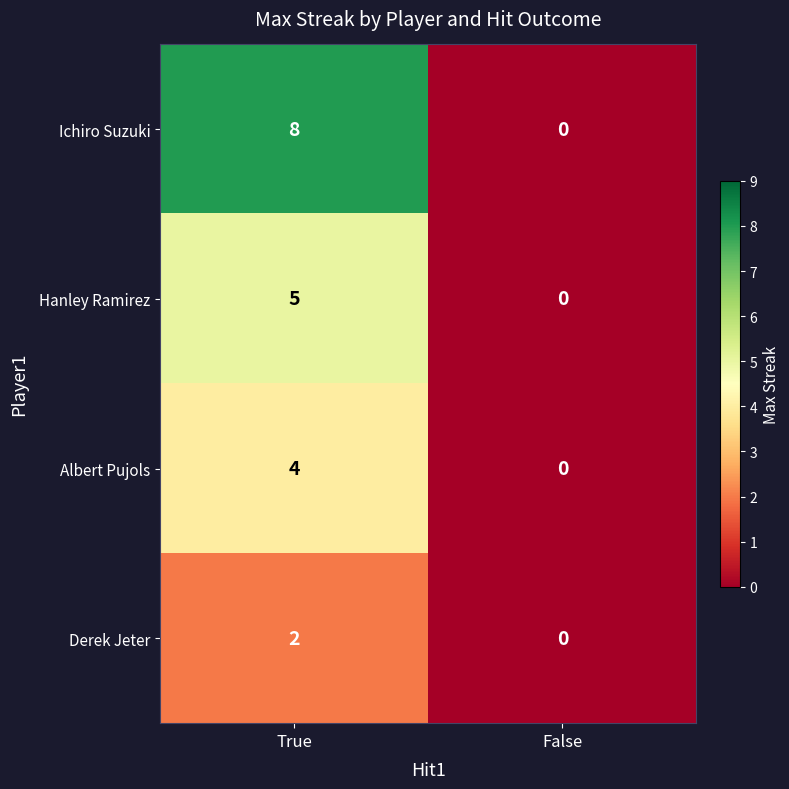

What is the sum of all Ichiro Suzuki values?

8